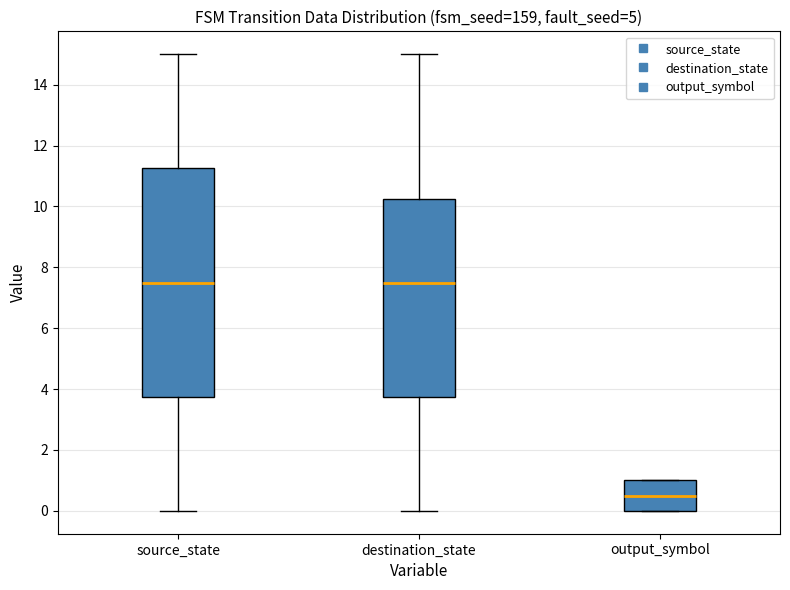

Reading left to right, transcribe this box plot: for each box, give where its median line is, the range the box spans, and where its two whiskers end, as read against the y-axis. The values are not printed on the chart, so give them approximately, as read against the axis.

source_state: median 7.6, box 3.8 to 11.2, whiskers 0.0 to 15.0
destination_state: median 7.6, box 3.8 to 10.2, whiskers 0.0 to 15.0
output_symbol: median 0.6, box 0.0 to 1.0, whiskers 0.0 to 1.0